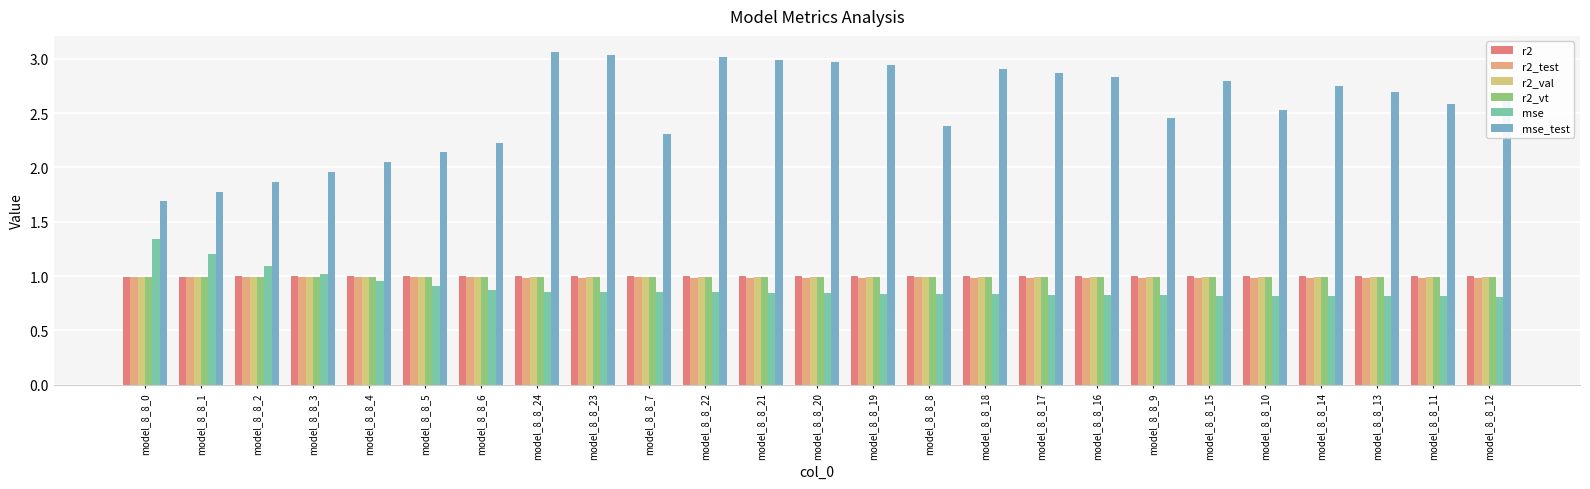

How many bars are there in total?

150